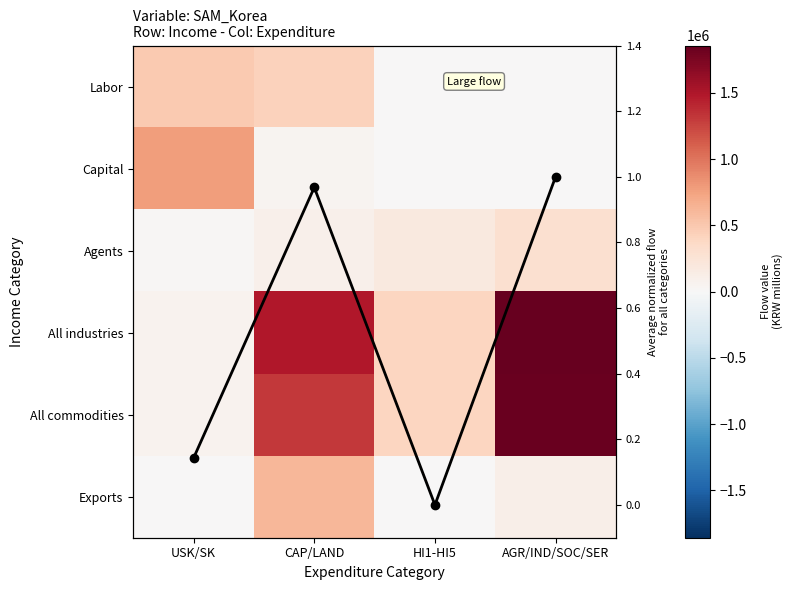

Which series has the largest total across all categories?

All industries